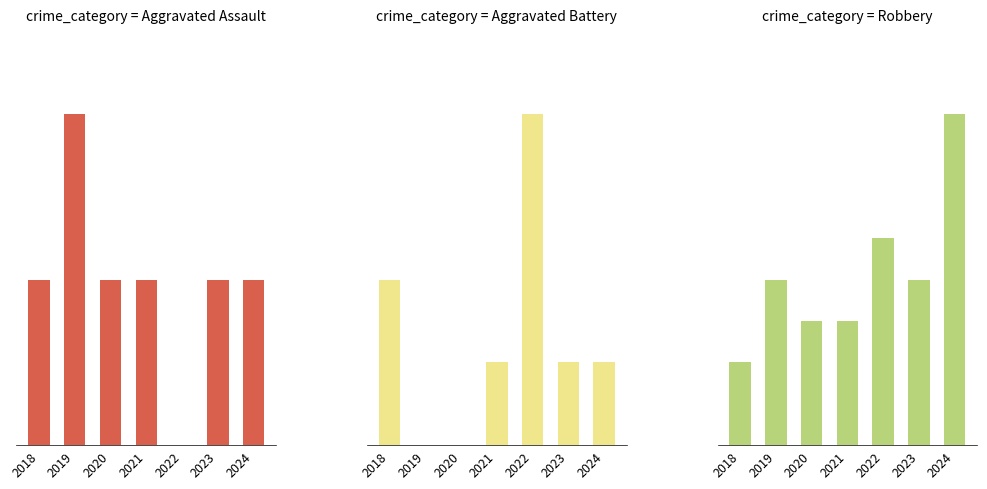

The value of Aggravated Assault at 2023 is 1. True or false?

True